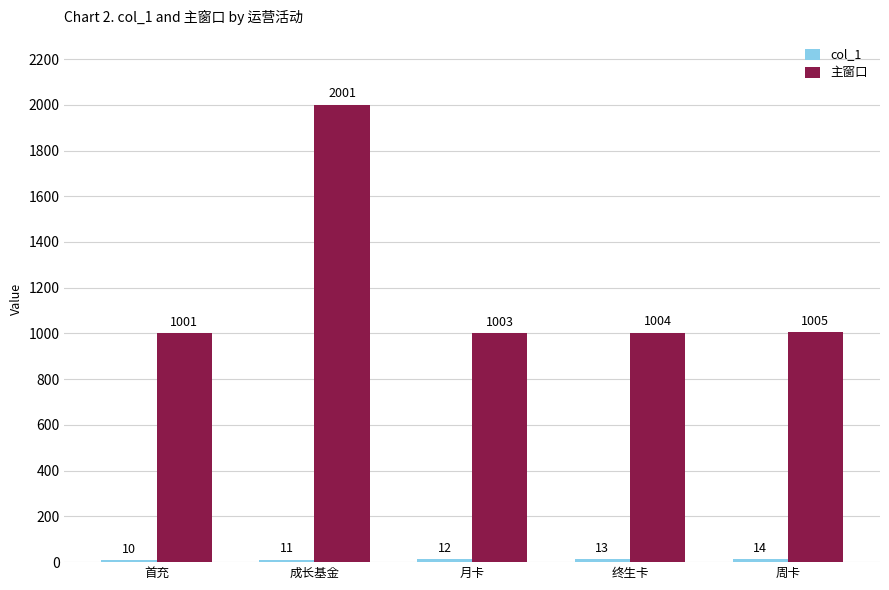

Which series changed the most between 成长基金 and 月卡?

主窗口